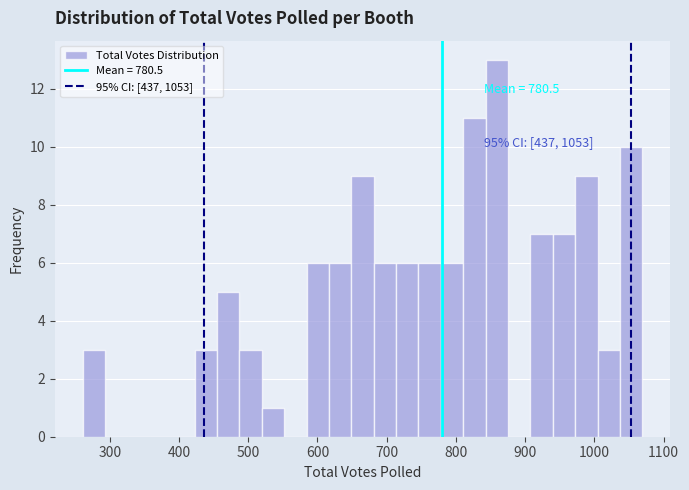

Read against the x-axis, roughly where is the centre of the tallest bar?

860